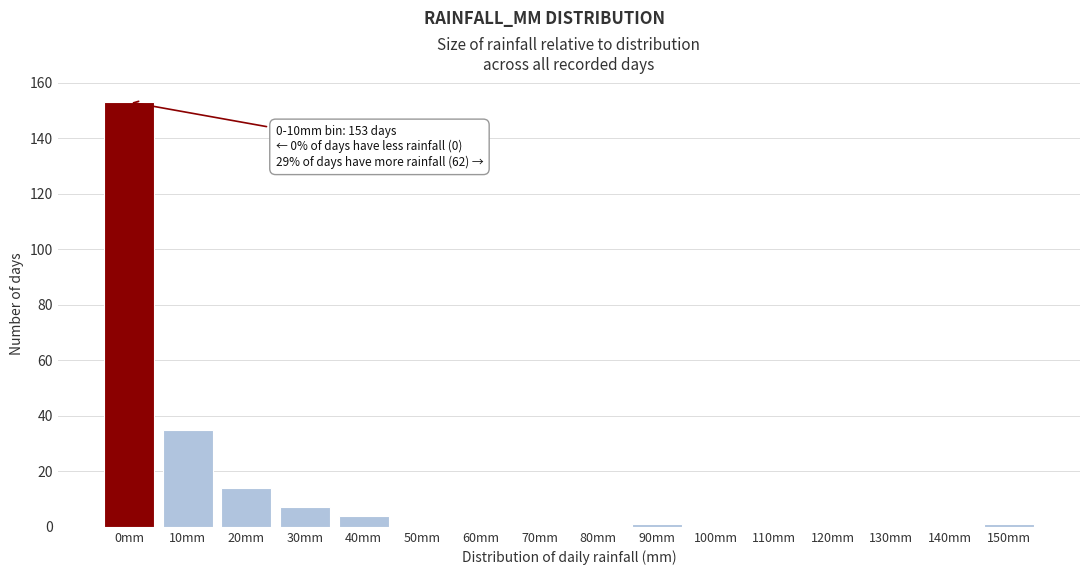

Reading left to right, list all the values displayed in this chart.

0mm=153	10mm=35	20mm=14	30mm=7	40mm=4	50mm=0	60mm=0	70mm=0	80mm=0	90mm=1	100mm=0	110mm=0	120mm=0	130mm=0	140mm=0	150mm=1